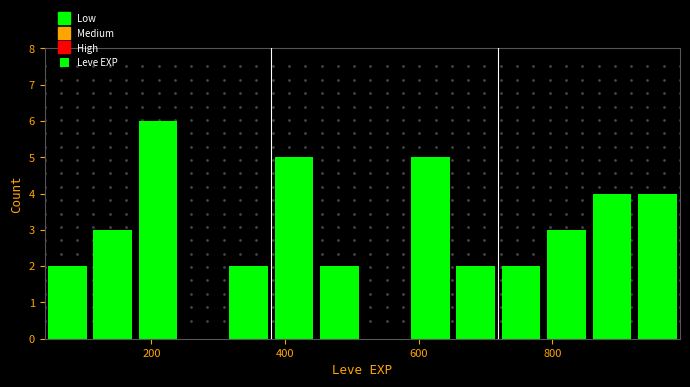

Around what value on the x-axis is the tallest bar? Give the approximate position of its centre, as read against the axis.

200